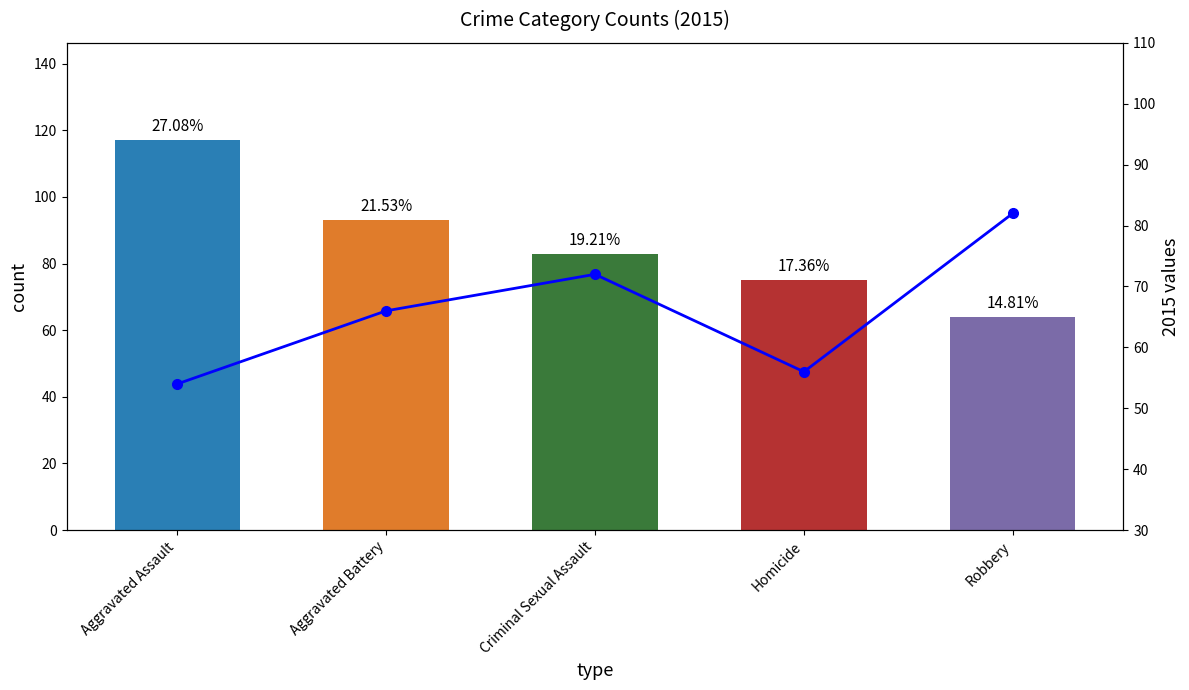

What is the label of the 4th bar from the left?

Homicide